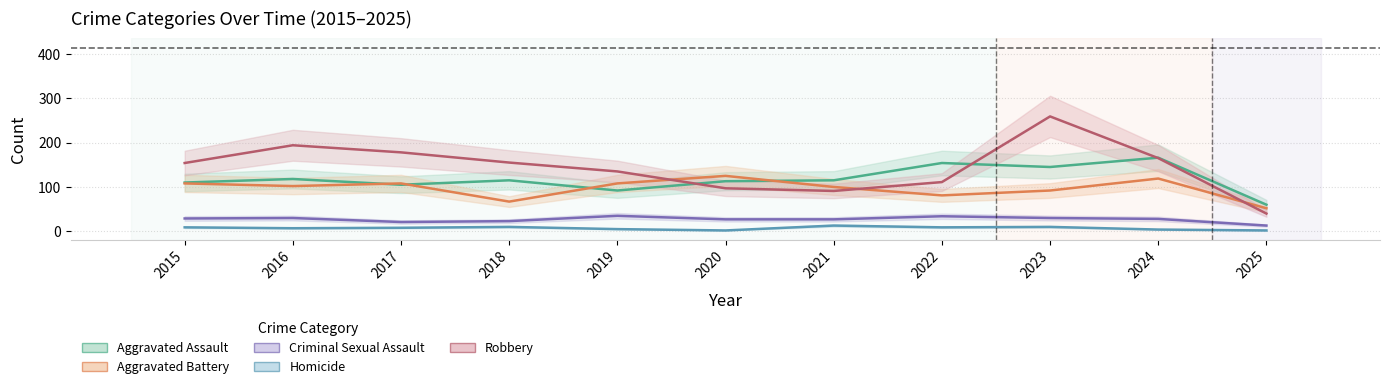

What is the total value across all series at 2020?

364